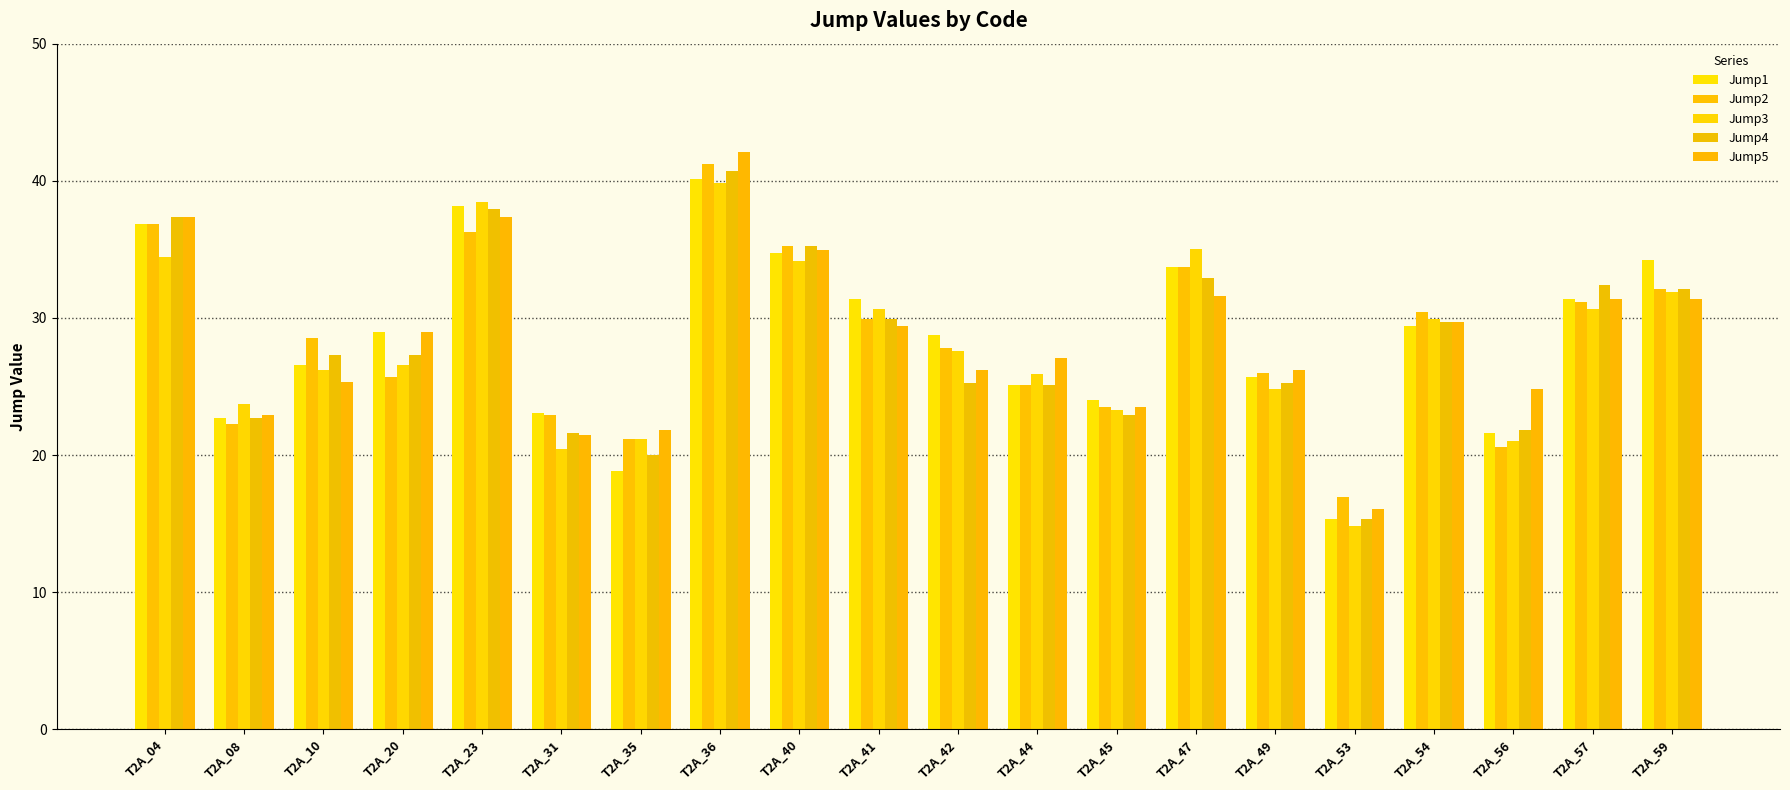

How many data points in Jump4 are above 27?

11